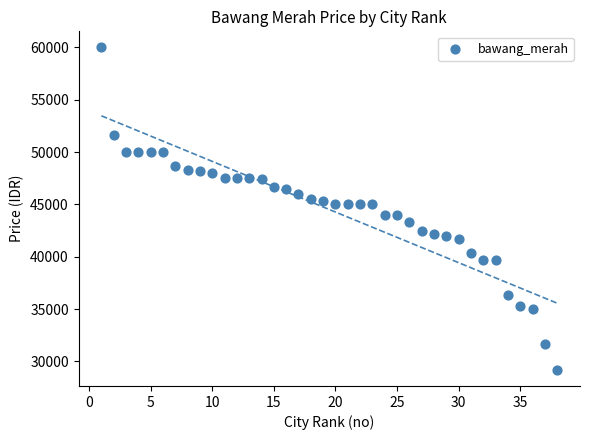

What is the range of Y values (max minus min)?

30800